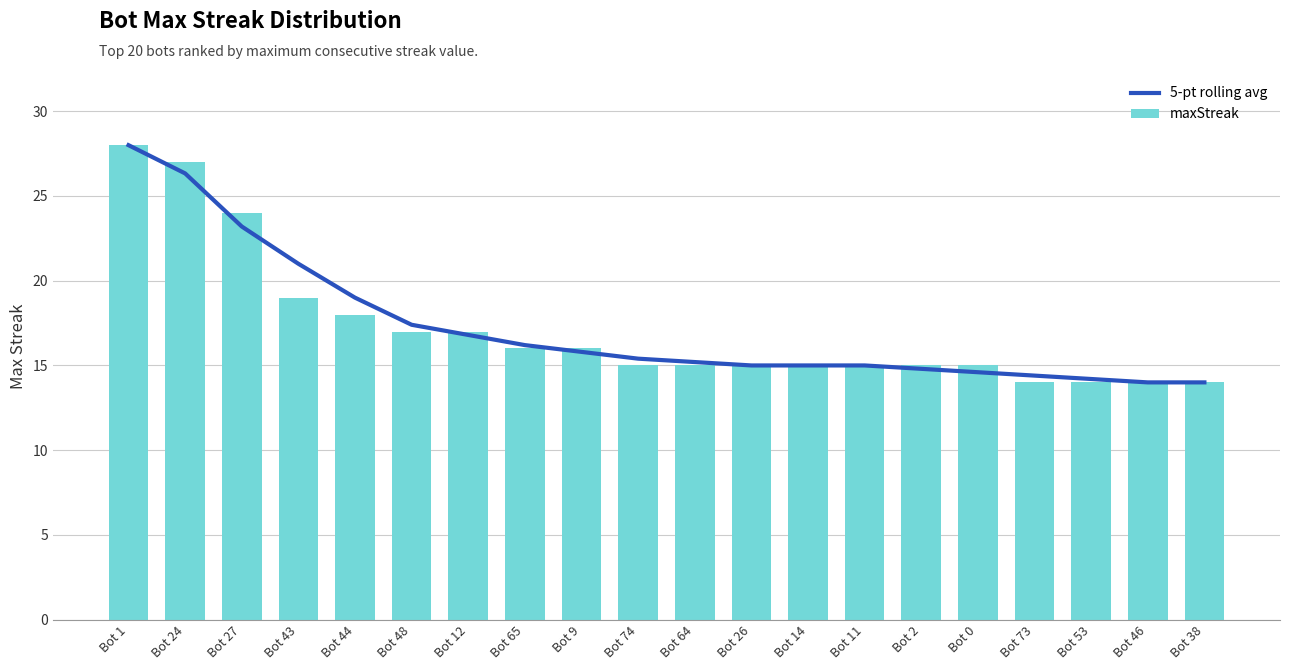

At which category does the chart reach its peak across all series?

Bot 1